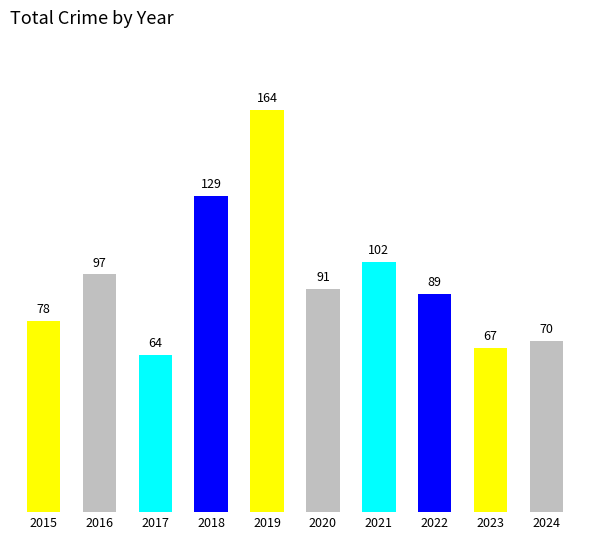

Approximately how many times larger is the value at 2019 compared to 2016?

1.7